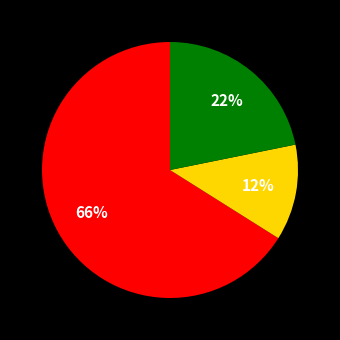

To the nearest percent, what is the average slice percentage?

33%